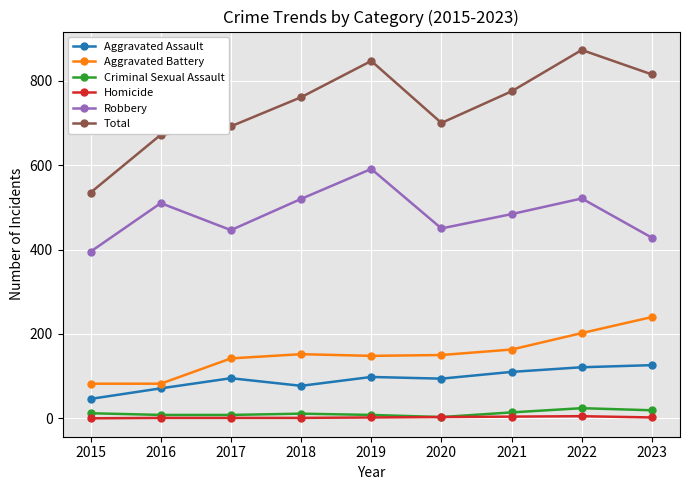

Is the value of Total at 2019 greater than the value of Robbery at 2016?

Yes